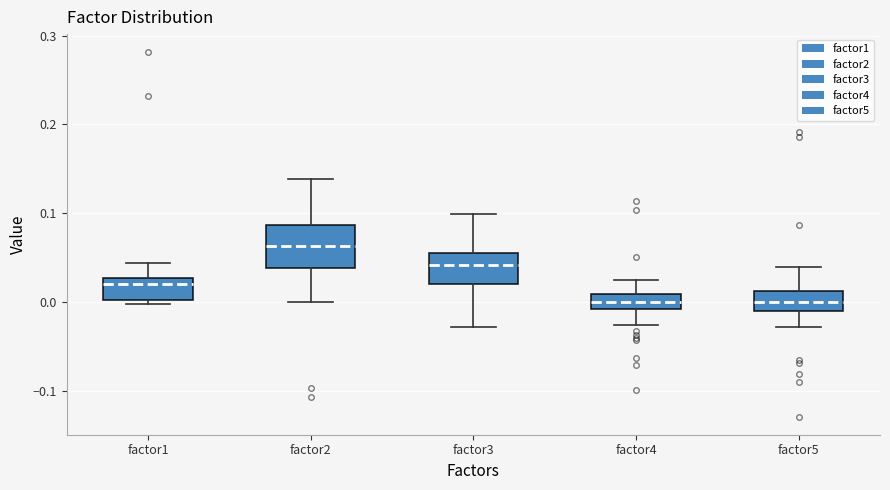

Reading left to right, read every box against the y-axis: the position of its median line, the range the box covers, and the ends of its whiskers. The values are not printed on the chart, so give them approximately, as read against the axis.

factor1: median 0.02, box 0.00 to 0.03, whiskers 0.00 (just below the box's lower edge) to 0.04
factor2: median 0.06, box 0.04 to 0.09, whiskers 0.00 to 0.14
factor3: median 0.04, box 0.02 to 0.06, whiskers -0.03 to 0.10
factor4: median 0.00, box -0.01 to 0.01, whiskers -0.03 to 0.02
factor5: median 0.00, box -0.01 to 0.01, whiskers -0.03 to 0.04